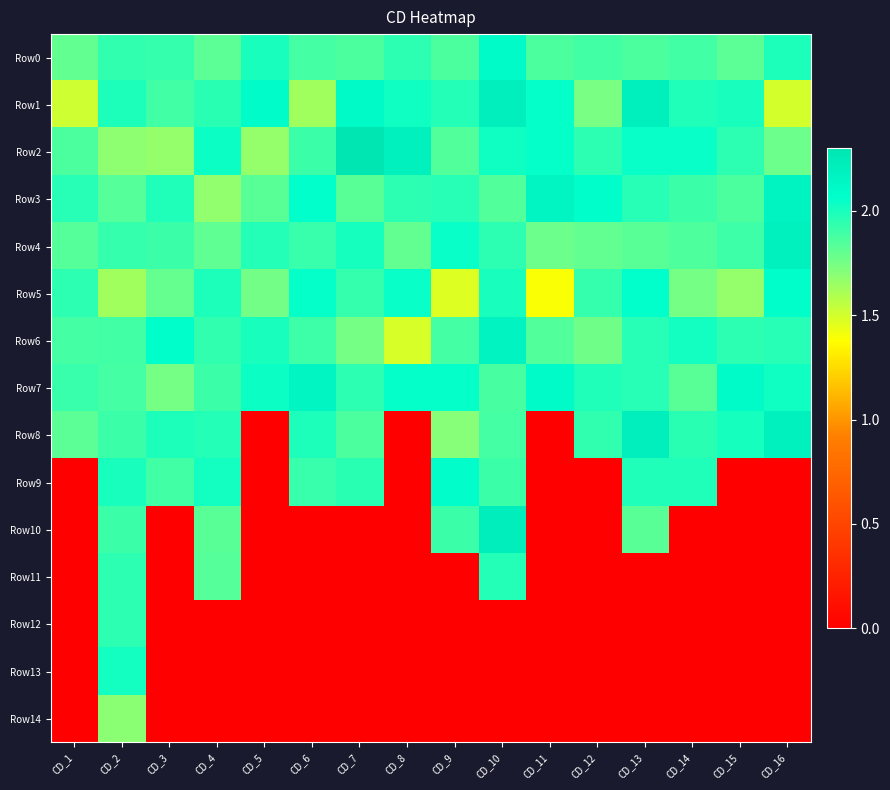

Reading left to right, list all the values displayed in this chart.

Row0: CD_1=1.8	CD_2=1.9	CD_3=1.9	CD_4=1.8	CD_5=2.0	CD_6=1.9	CD_7=1.9	CD_8=1.9	CD_9=1.9	CD_10=2.1	CD_11=1.9	CD_12=1.9	CD_13=1.9	CD_14=1.9	CD_15=1.8	CD_16=2.0
Row1: CD_1=1.5	CD_2=2.0	CD_3=1.9	CD_4=1.9	CD_5=2.1	CD_6=1.6	CD_7=2.1	CD_8=2.0	CD_9=2.0	CD_10=2.2	CD_11=2.1	CD_12=1.7	CD_13=2.2	CD_14=2.0	CD_15=2.0	CD_16=1.5
Row2: CD_1=1.9	CD_2=1.7	CD_3=1.7	CD_4=2.0	CD_5=1.7	CD_6=1.9	CD_7=2.3	CD_8=2.2	CD_9=1.8	CD_10=2.0	CD_11=2.1	CD_12=1.9	CD_13=2.0	CD_14=2.0	CD_15=1.9	CD_16=1.8
Row3: CD_1=2.0	CD_2=1.8	CD_3=2.0	CD_4=1.7	CD_5=1.8	CD_6=2.1	CD_7=1.8	CD_8=1.9	CD_9=2.0	CD_10=1.8	CD_11=2.2	CD_12=2.1	CD_13=2.0	CD_14=1.9	CD_15=1.9	CD_16=2.2
Row4: CD_1=1.8	CD_2=1.9	CD_3=1.9	CD_4=1.8	CD_5=2.0	CD_6=1.9	CD_7=2.0	CD_8=1.8	CD_9=2.0	CD_10=1.9	CD_11=1.8	CD_12=1.8	CD_13=1.8	CD_14=1.9	CD_15=1.9	CD_16=2.2
Row5: CD_1=1.9	CD_2=1.6	CD_3=1.8	CD_4=2.0	CD_5=1.8	CD_6=2.0	CD_7=1.9	CD_8=2.0	CD_9=1.5	CD_10=2.0	CD_11=1.4	CD_12=1.9	CD_13=2.1	CD_14=1.8	CD_15=1.7	CD_16=2.1
Row6: CD_1=1.9	CD_2=1.9	CD_3=2.1	CD_4=1.9	CD_5=2.0	CD_6=1.9	CD_7=1.7	CD_8=1.5	CD_9=1.9	CD_10=2.2	CD_11=1.8	CD_12=1.8	CD_13=2.0	CD_14=2.0	CD_15=1.9	CD_16=2.0
Row7: CD_1=1.9	CD_2=1.9	CD_3=1.7	CD_4=1.9	CD_5=2.0	CD_6=2.2	CD_7=1.9	CD_8=2.1	CD_9=2.1	CD_10=1.9	CD_11=2.1	CD_12=2.0	CD_13=2.0	CD_14=1.8	CD_15=2.1	CD_16=2.0
Row8: CD_1=1.8	CD_2=1.9	CD_3=2.0	CD_4=2.0	CD_5=0.0	CD_6=2.0	CD_7=1.9	CD_8=0.0	CD_9=1.7	CD_10=1.9	CD_11=0.0	CD_12=1.9	CD_13=2.2	CD_14=2.0	CD_15=2.0	CD_16=2.2
Row9: CD_1=0.0	CD_2=2.0	CD_3=1.9	CD_4=2.0	CD_5=0.0	CD_6=1.9	CD_7=2.0	CD_8=0.0	CD_9=2.1	CD_10=1.9	CD_11=0.0	CD_12=0.0	CD_13=2.0	CD_14=2.0	CD_15=0.0	CD_16=0.0
Row10: CD_1=0.0	CD_2=1.9	CD_3=0.0	CD_4=1.8	CD_5=0.0	CD_6=0.0	CD_7=0.0	CD_8=0.0	CD_9=1.9	CD_10=2.2	CD_11=0.0	CD_12=0.0	CD_13=1.8	CD_14=0.0	CD_15=0.0	CD_16=0.0
Row11: CD_1=0.0	CD_2=1.9	CD_3=0.0	CD_4=1.8	CD_5=0.0	CD_6=0.0	CD_7=0.0	CD_8=0.0	CD_9=0.0	CD_10=2.0	CD_11=0.0	CD_12=0.0	CD_13=0.0	CD_14=0.0	CD_15=0.0	CD_16=0.0
Row12: CD_1=0.0	CD_2=1.9	CD_3=0.0	CD_4=0.0	CD_5=0.0	CD_6=0.0	CD_7=0.0	CD_8=0.0	CD_9=0.0	CD_10=0.0	CD_11=0.0	CD_12=0.0	CD_13=0.0	CD_14=0.0	CD_15=0.0	CD_16=0.0
Row13: CD_1=0.0	CD_2=2.0	CD_3=0.0	CD_4=0.0	CD_5=0.0	CD_6=0.0	CD_7=0.0	CD_8=0.0	CD_9=0.0	CD_10=0.0	CD_11=0.0	CD_12=0.0	CD_13=0.0	CD_14=0.0	CD_15=0.0	CD_16=0.0
Row14: CD_1=0.0	CD_2=1.7	CD_3=0.0	CD_4=0.0	CD_5=0.0	CD_6=0.0	CD_7=0.0	CD_8=0.0	CD_9=0.0	CD_10=0.0	CD_11=0.0	CD_12=0.0	CD_13=0.0	CD_14=0.0	CD_15=0.0	CD_16=0.0